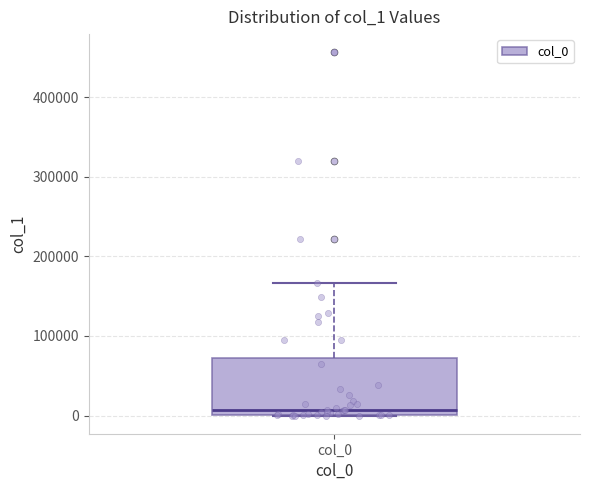

Transcribe this box plot: give where the median line is, the range the box spans, and where the two whiskers end, as read against the y-axis. The values are not printed on the chart, so give them approximately, as read against the axis.

median 10000, box 0 to 70000, whiskers 0 to 170000